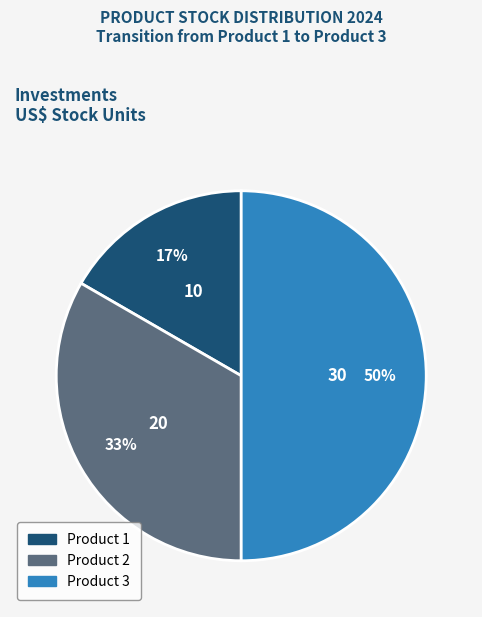

Approximately how many times larger is the value at Product 2 compared to Product 3?

0.7